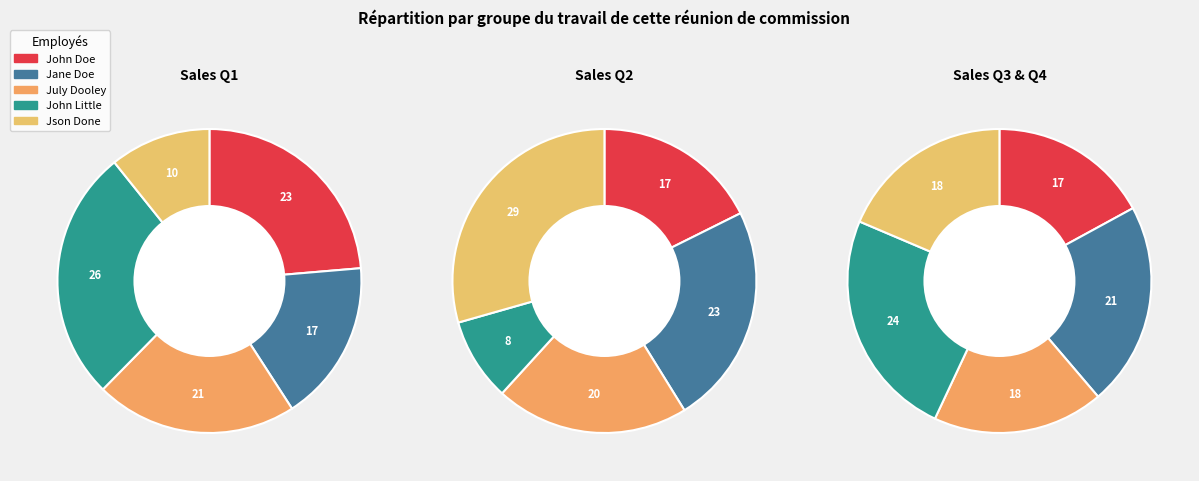

What is the total percentage of 4 and sales_q1?

34.4%